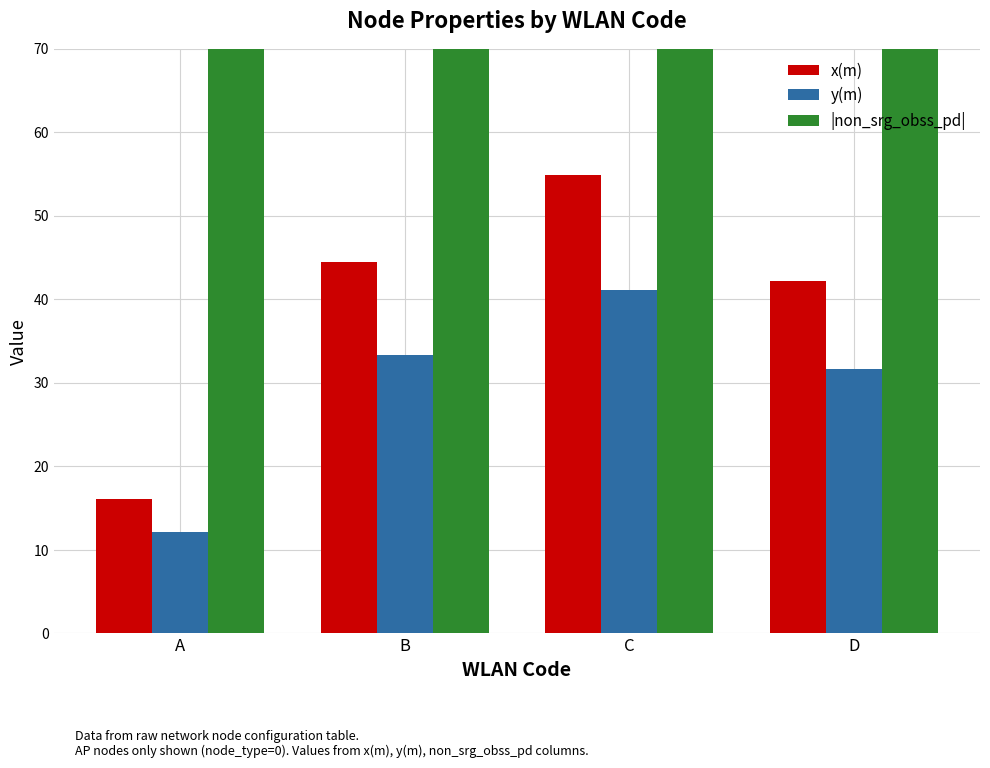

What is the greatest value displayed?

82.0